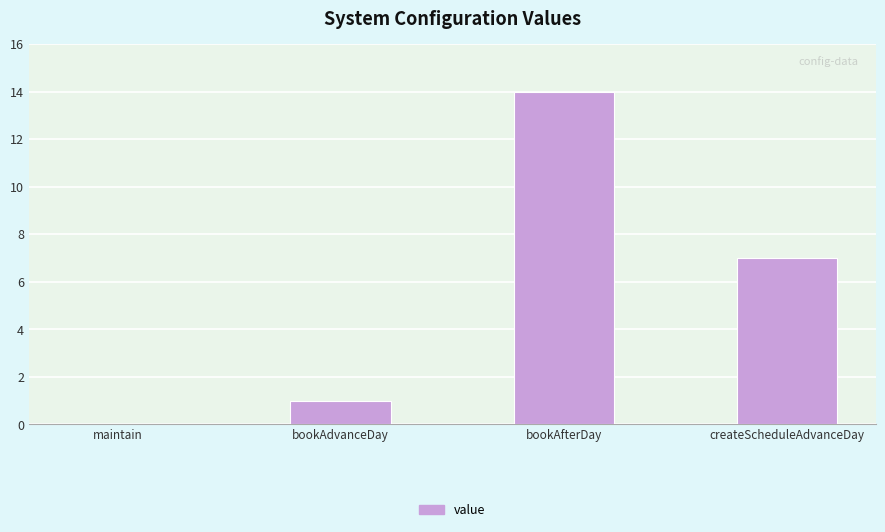

Count the number of categories in the chart.

4